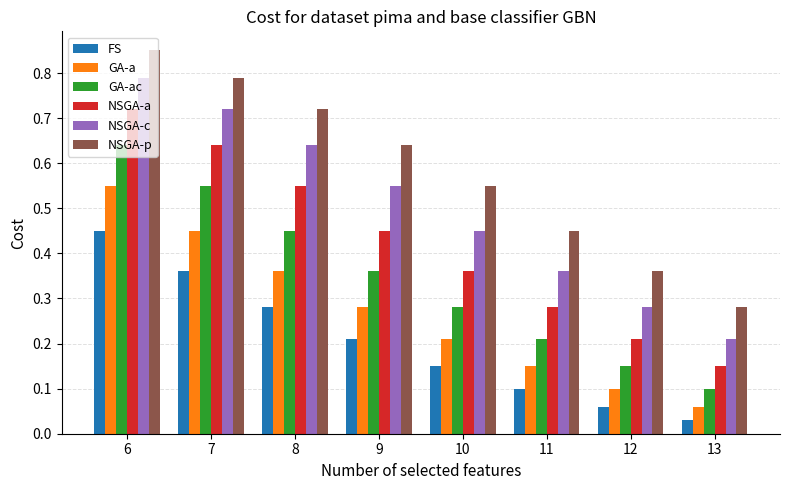

Is the value of NSGA-a at 8 greater than the value of NSGA-c at 11?

Yes